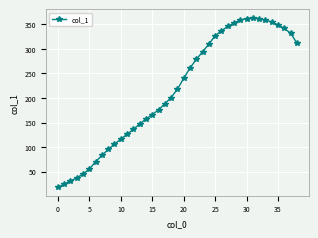

What is the minimum value shown in the chart?

18